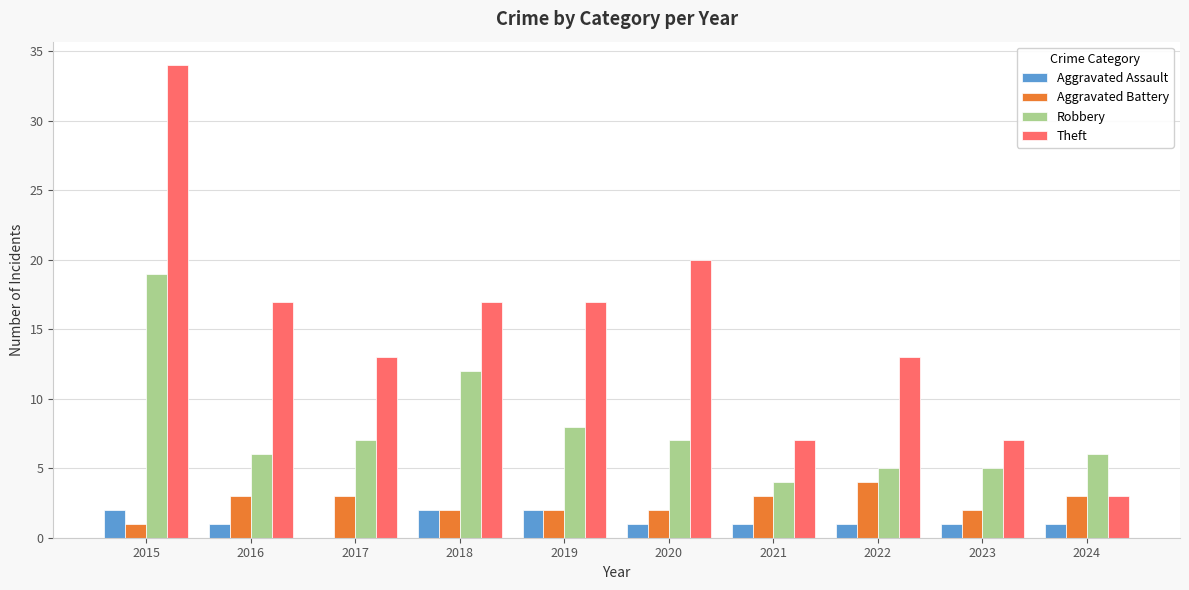

Which series changed the most between 2015 and 2022?

Theft